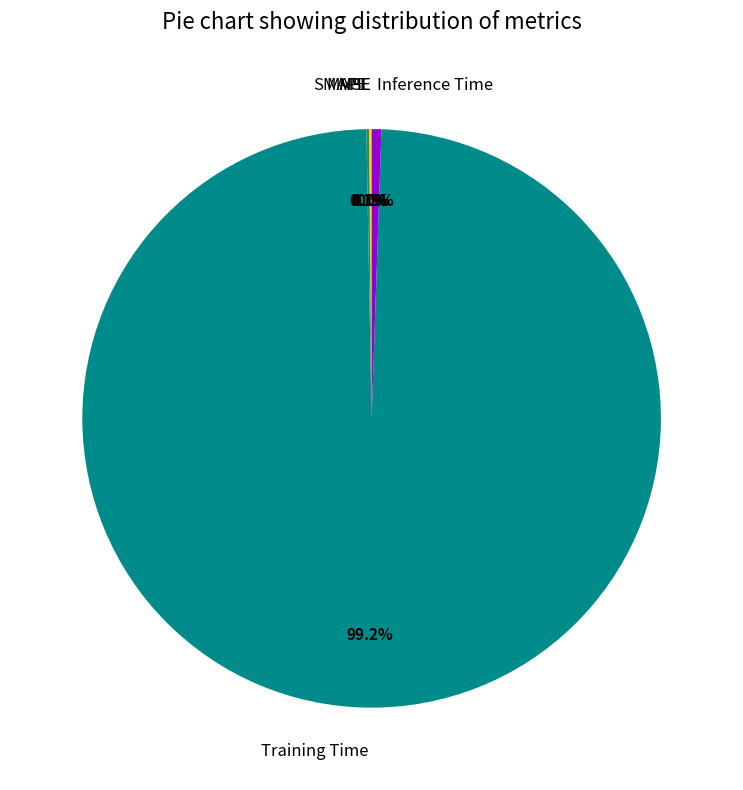

Does any single category account for the majority?

Yes